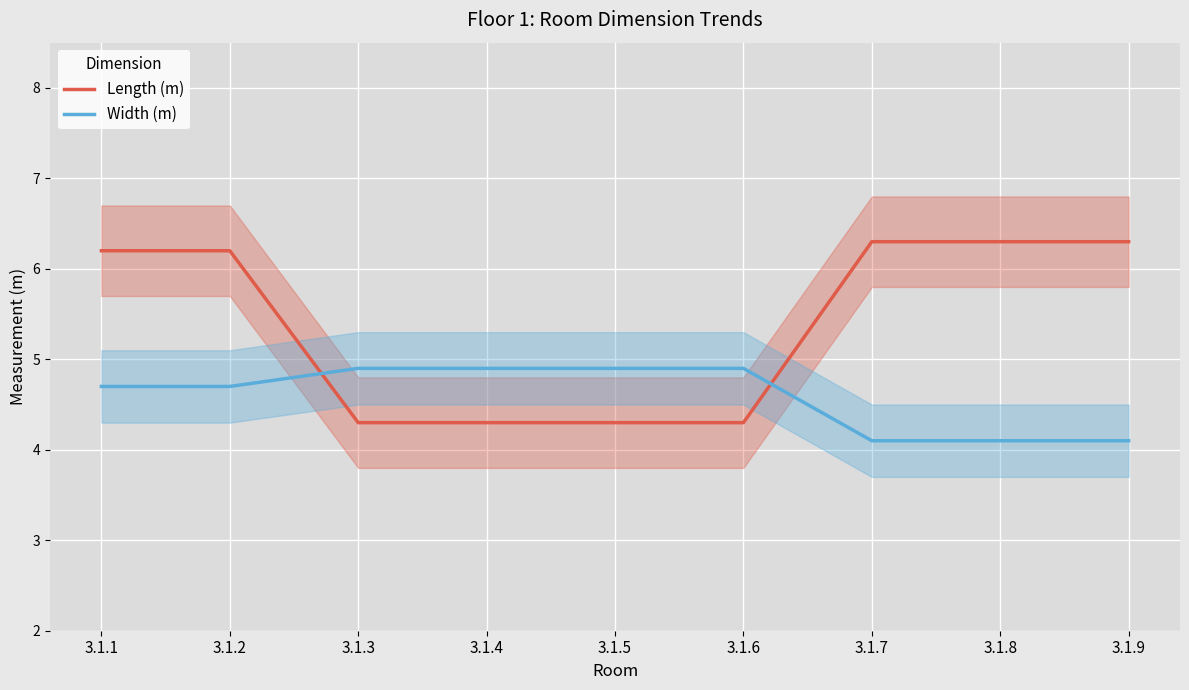

True or false: Width (m) and Length (m) cross at least once.

True